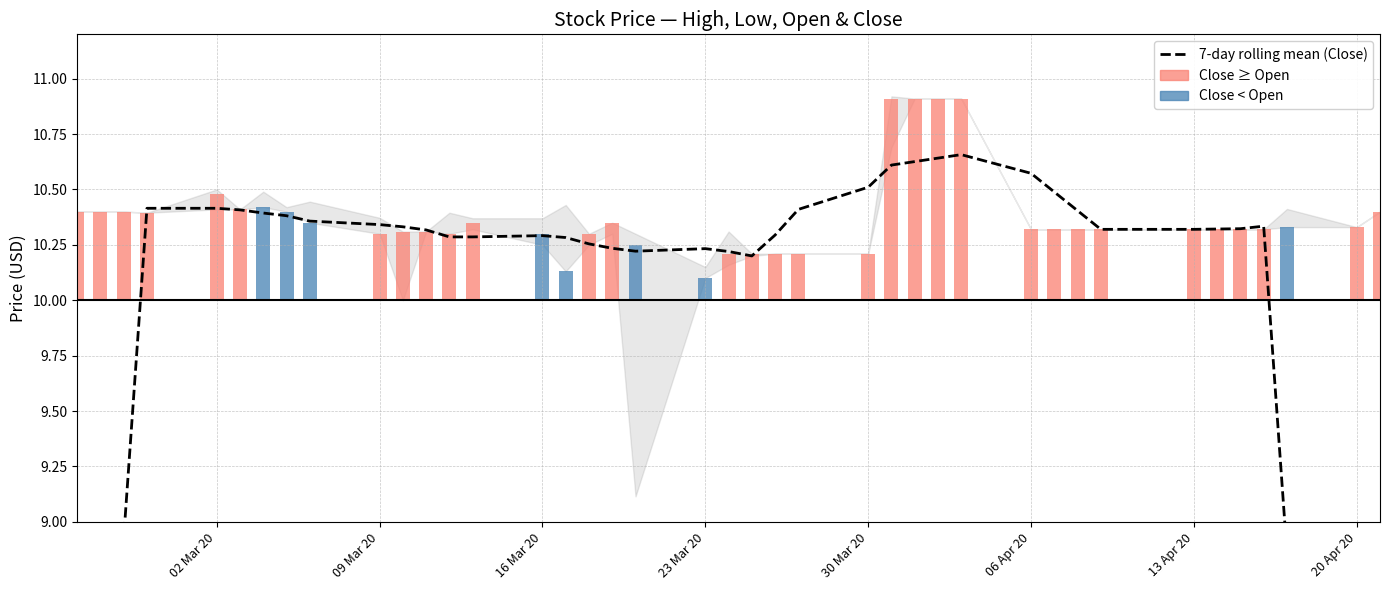

Reading left to right, what are all the values shown in this chart?

5.9	7.4	8.9	10.4	10.4	10.4	10.4	10.4	10.4	10.3	10.3	10.3	10.3	10.3	10.3	10.3	10.3	10.2	10.2	10.2	10.2	10.2	10.3	10.4	10.5	10.6	10.6	10.6	10.7	10.6	10.5	10.4	10.3	10.3	10.3	10.3	10.3	8.9	7.4	5.9